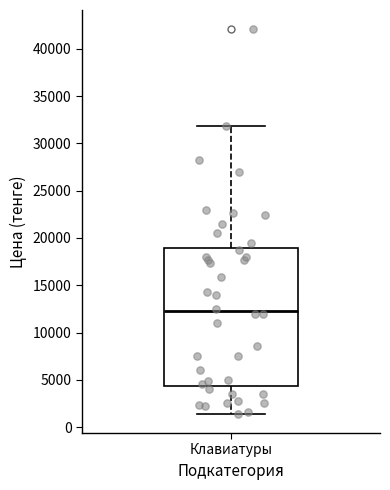

Read this box plot against the y-axis: the position of the median line, the range covered by the box, and the ends of both whiskers. The values are not printed on the chart, so give them approximately, as read against the axis.

median 12000, box 4500 to 19000, whiskers 1500 to 32000